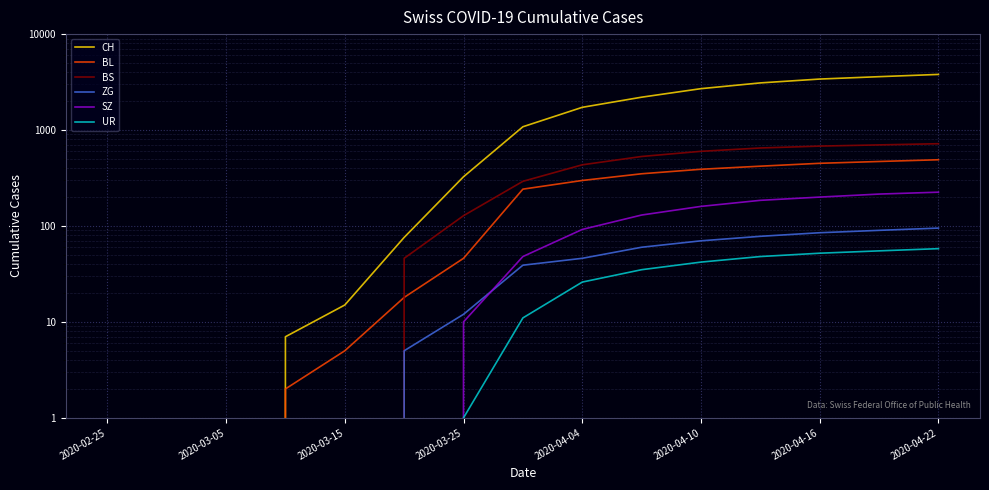

What is the difference between the highest and lowest values at 2020-04-10?

2658